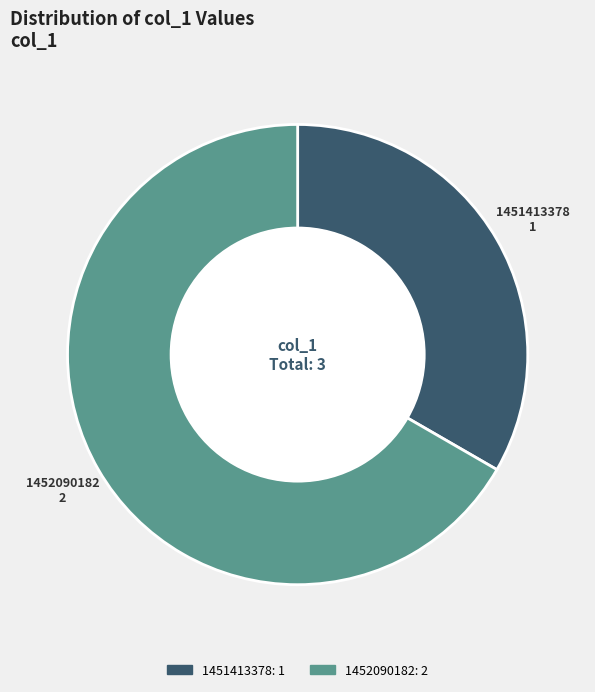

Is there any slice that represents more than half of the pie?

Yes